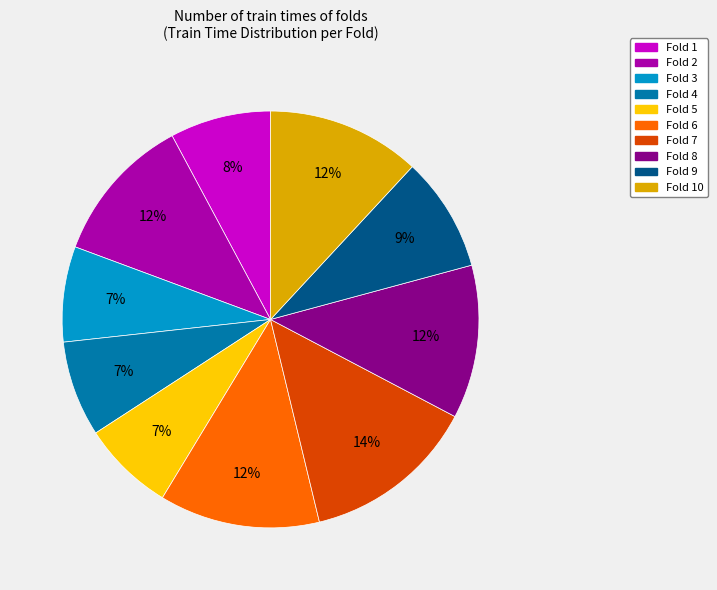

Does any single category account for the majority?

No